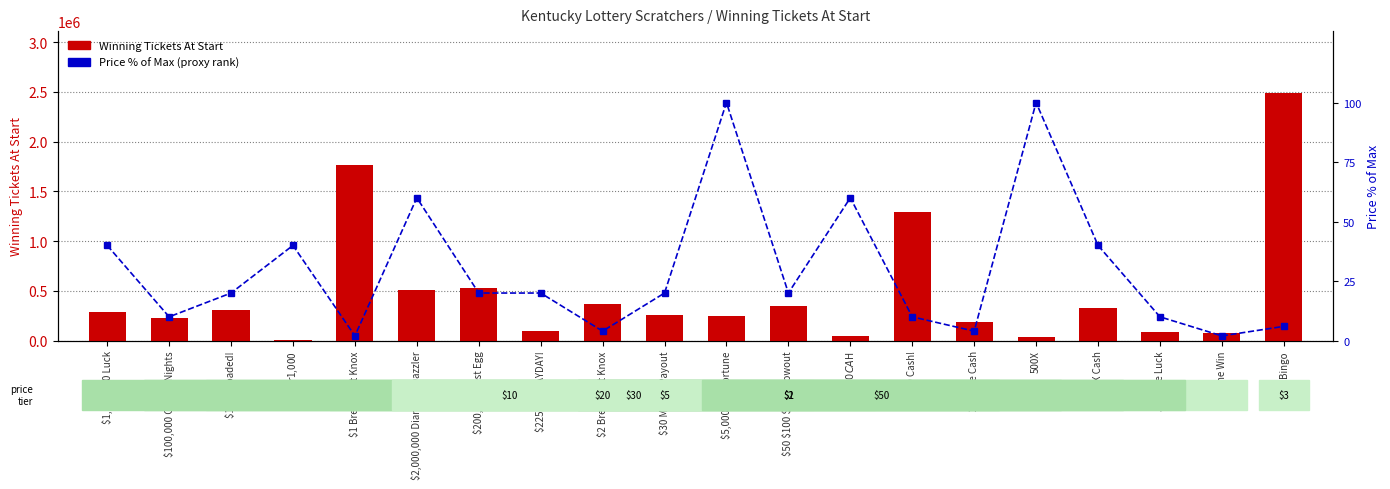

What is the lowest value of the Winning Tickets At Start series?

9326